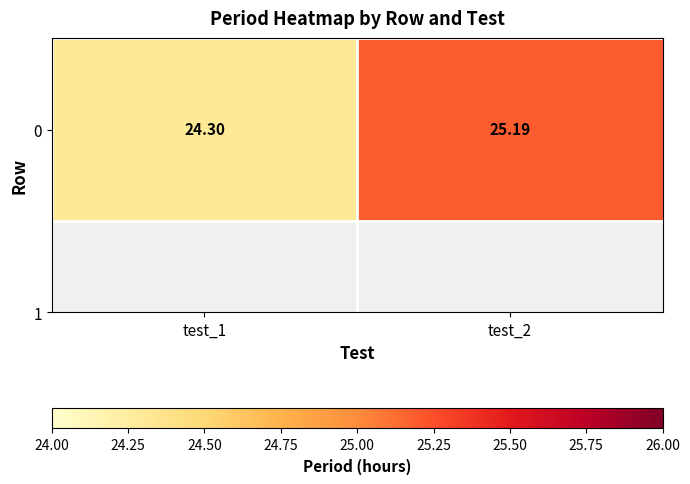

Reading left to right, transcribe all the data shown in this chart.

24.3	25.2